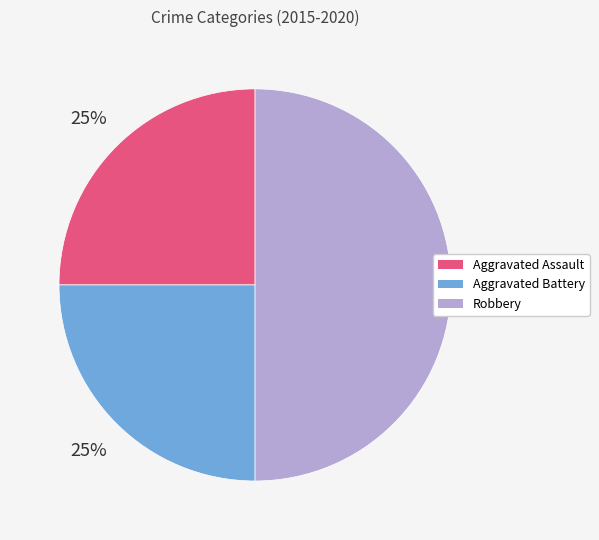

To the nearest percent, what is the difference between the largest and smallest slice percentages?

25%